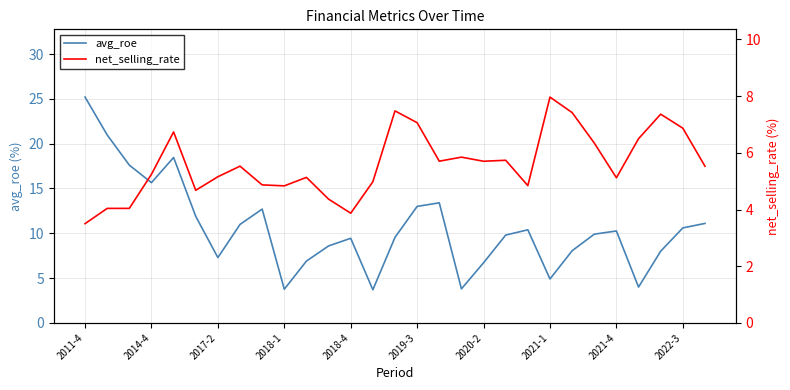

How many categories are shown in the chart?

29